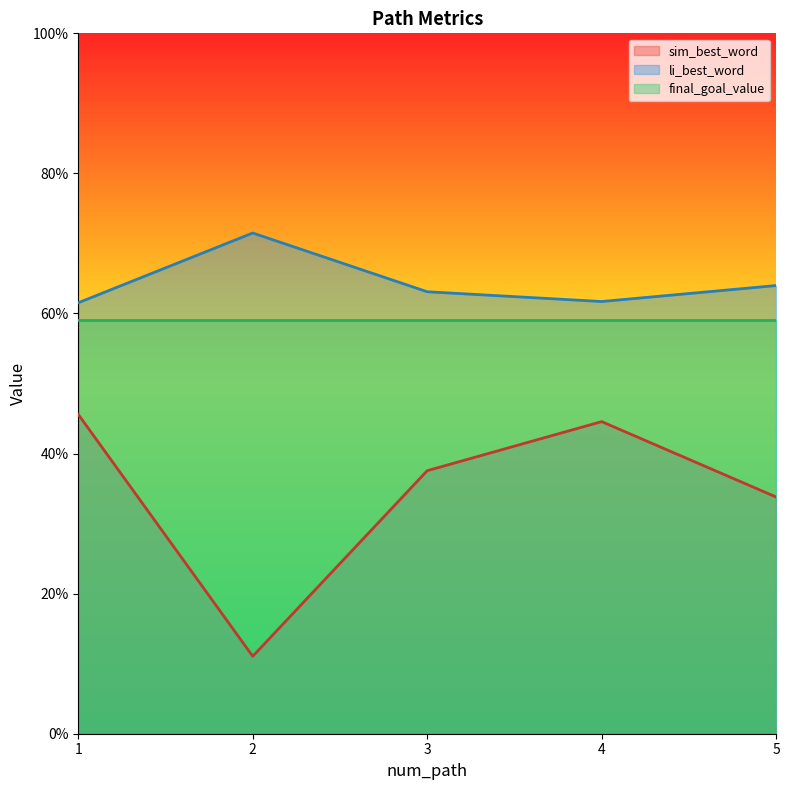

What is the value of the li_best_word point at the 5th from the left?

0.6